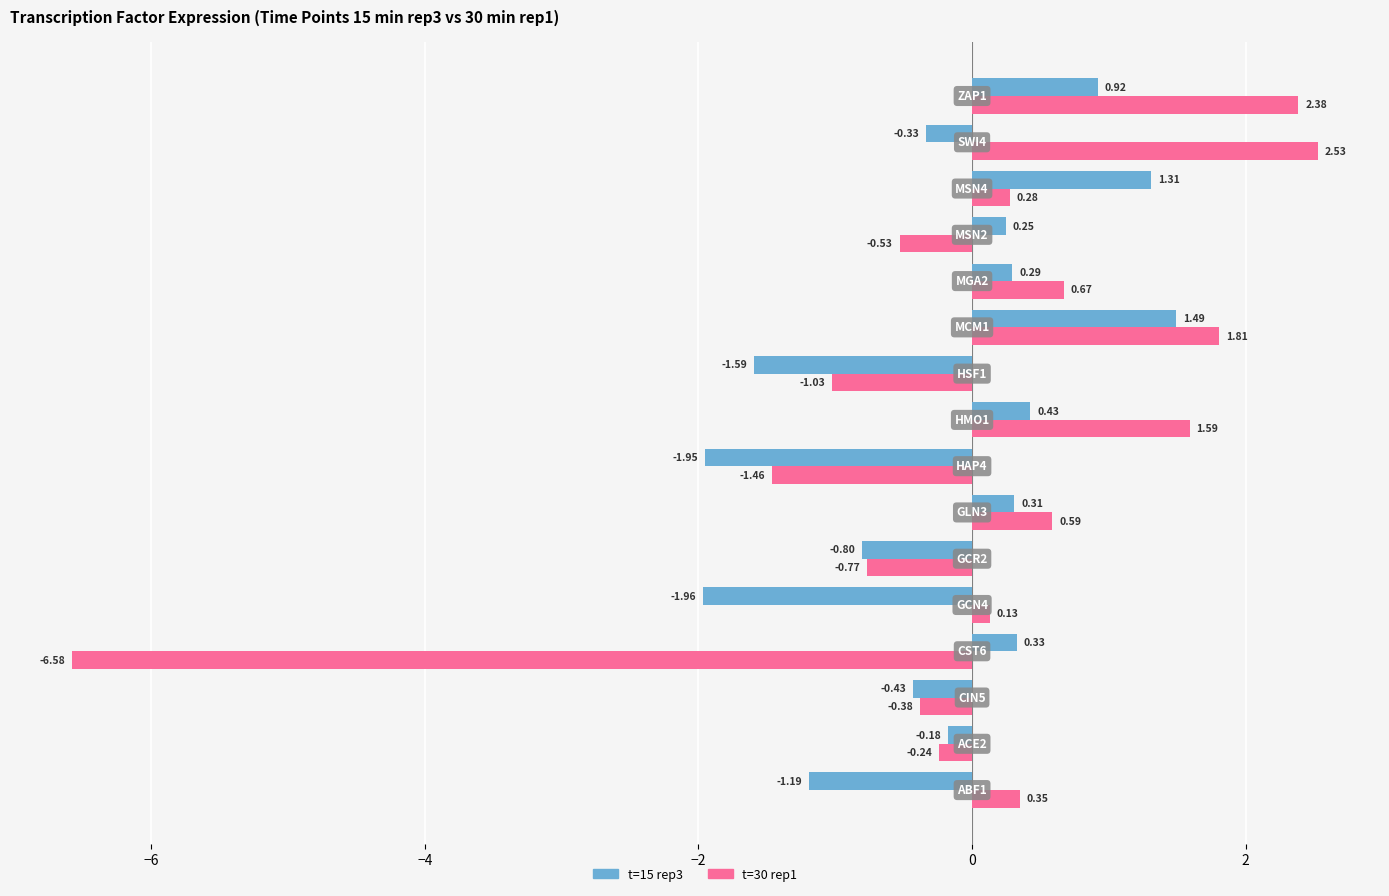

List the series in order of their overall mean, lowest first.

t=15 rep3, t=30 rep1